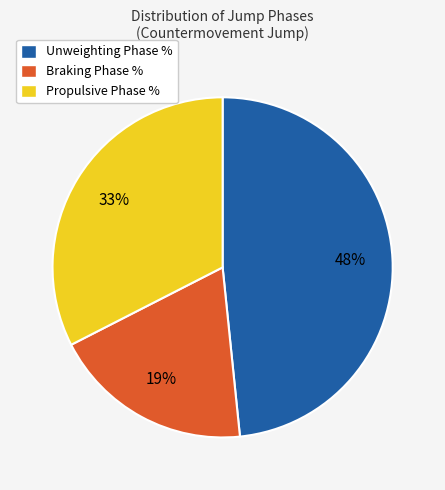

To the nearest percent, what percentage of the pie is Propulsive Phase %?

33%